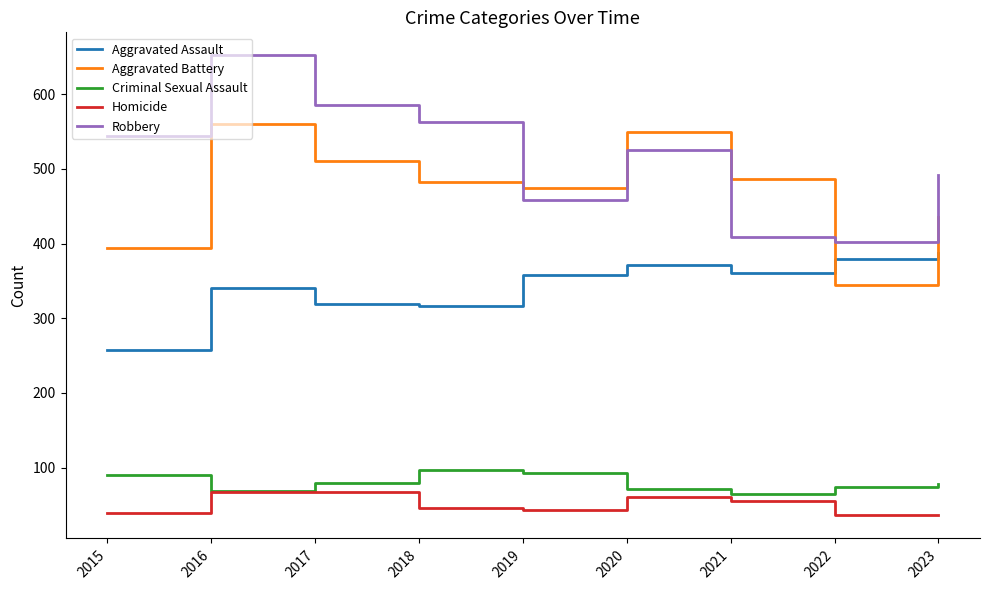

Which series changed the most between 2018 and 2022?

Robbery